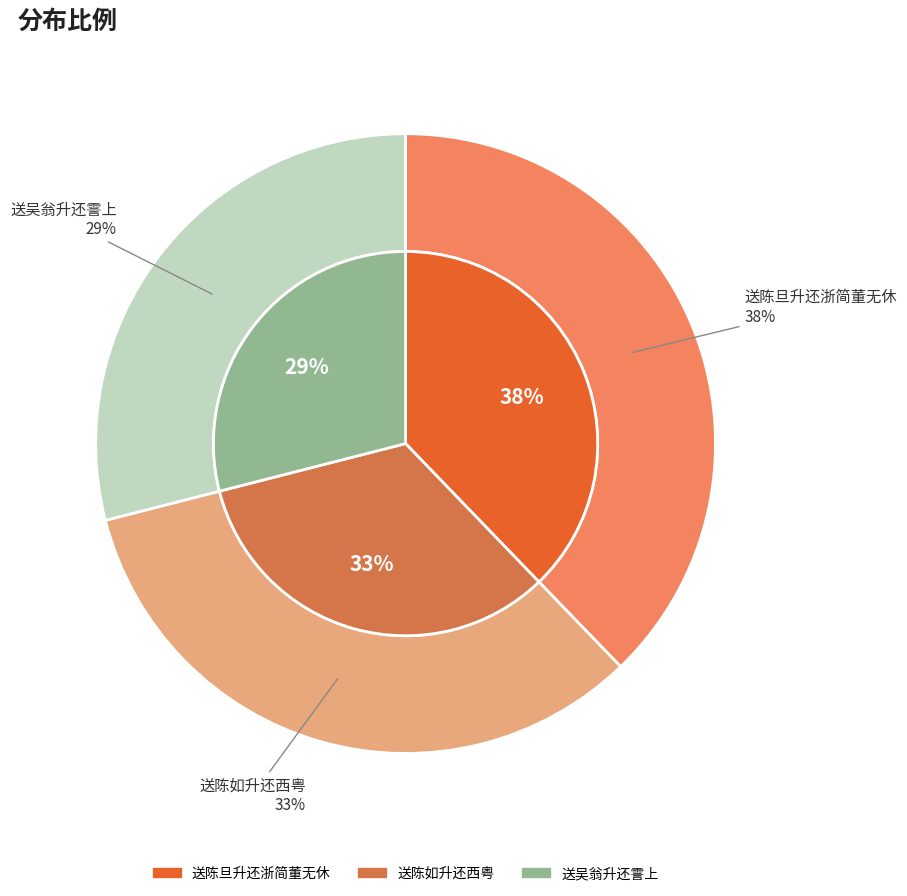

To the nearest percent, what percentage of the pie is 送吴翁升还霅上?

29%